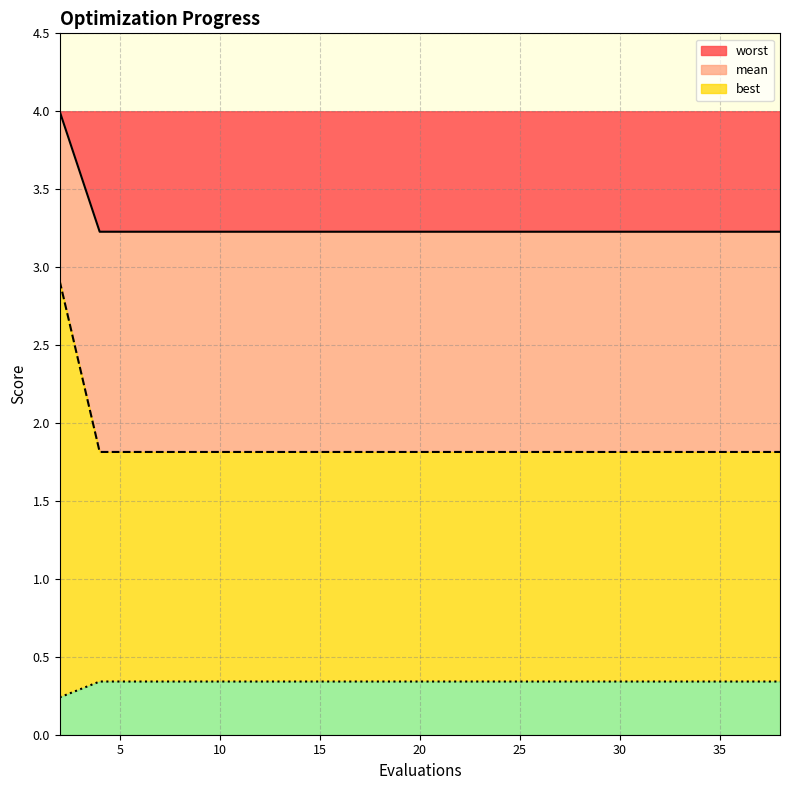

What is the minimum value for worst?

3.2